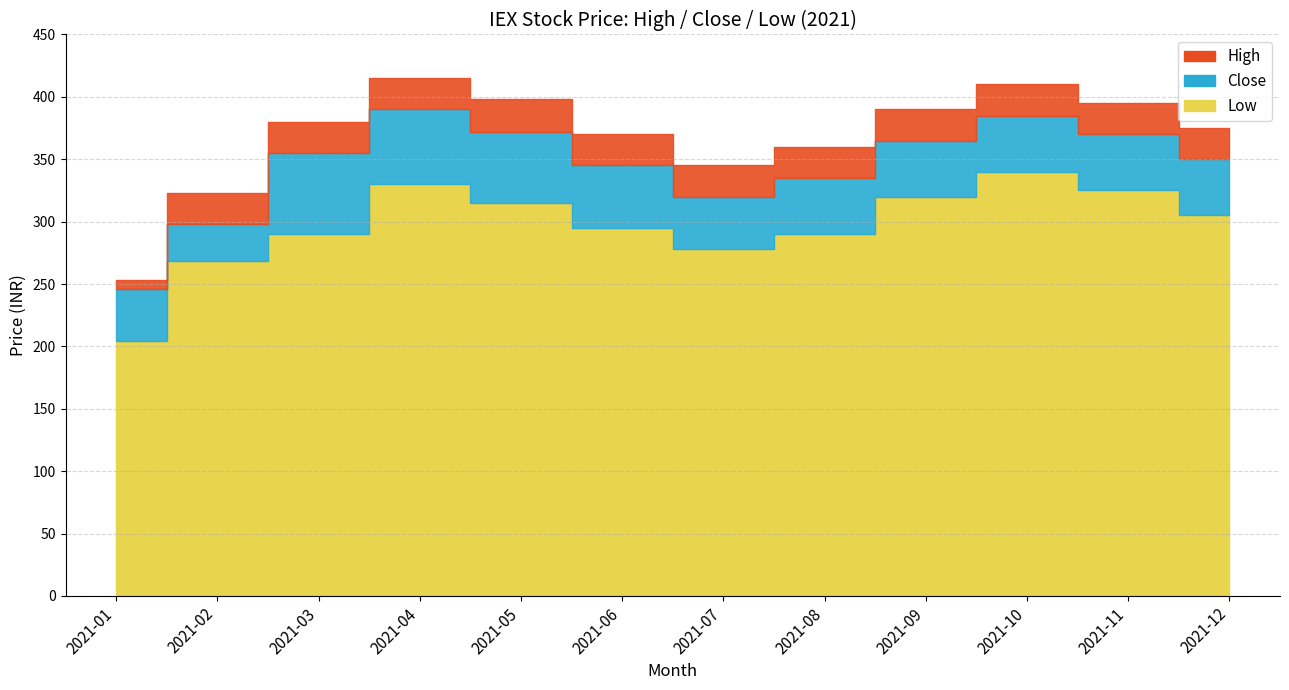

What is the difference between the maximum and minimum values in the Low series?

135.7